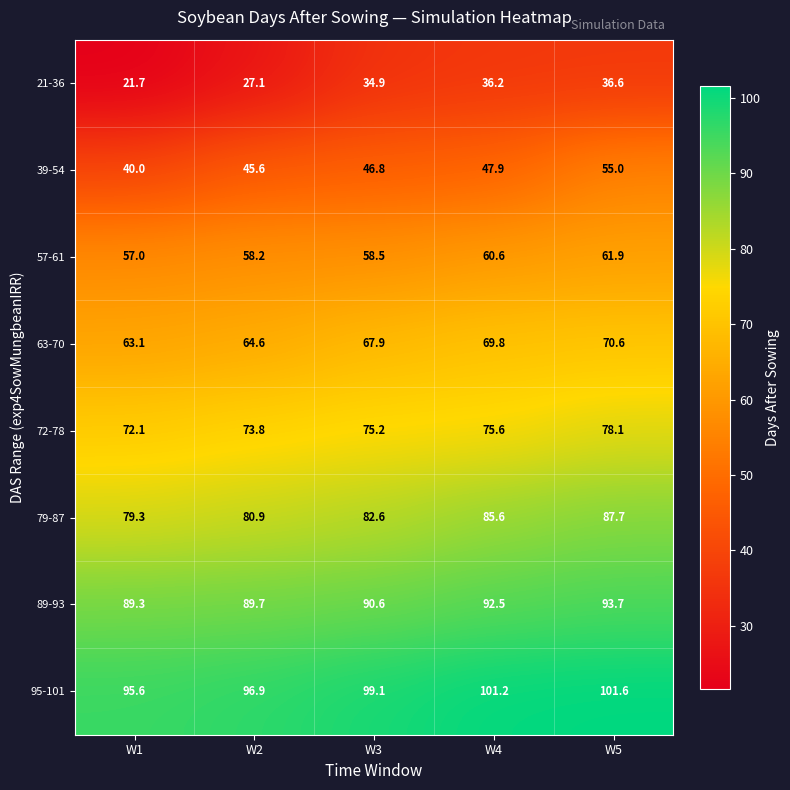

What is the maximum value for 63-70?

70.6